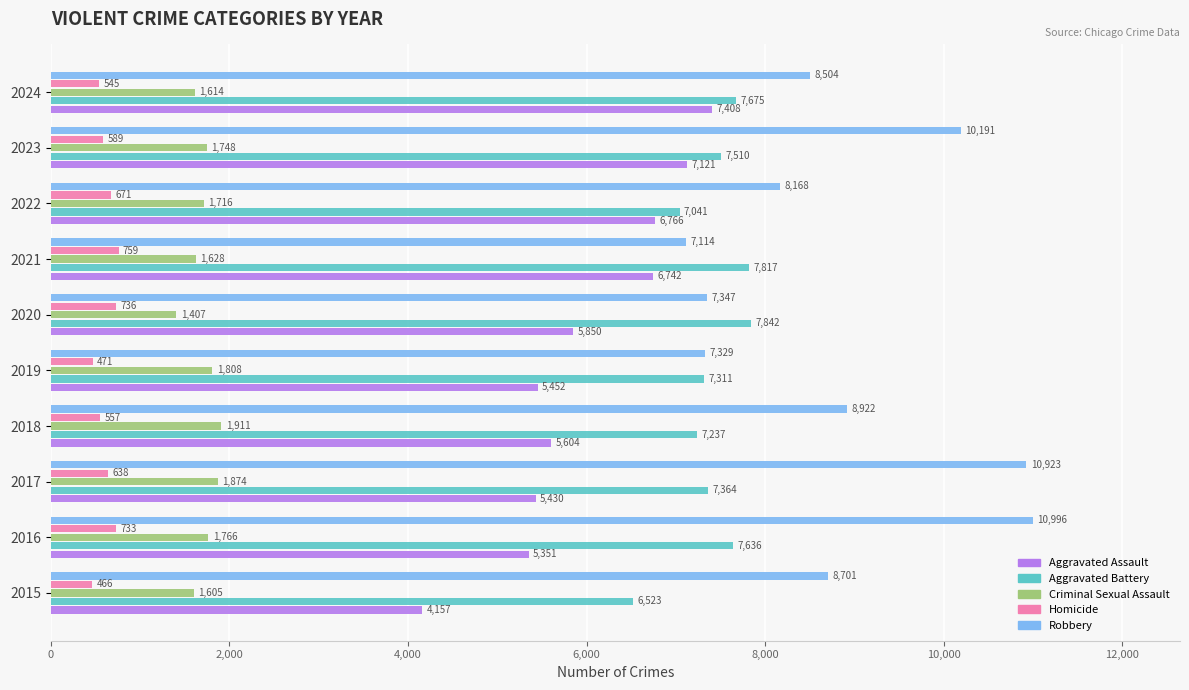

What is the sum of all Homicide values?

6165